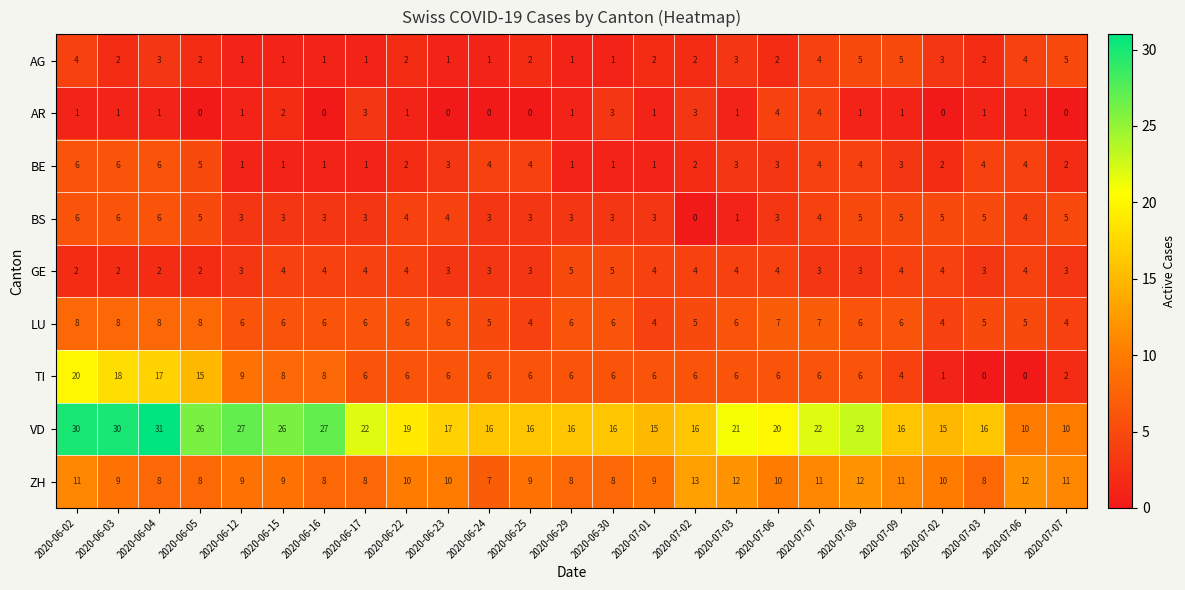

Rank the series by their maximum value, from lowest to highest.

AR, AG, GE, BE, BS, LU, ZH, TI, VD